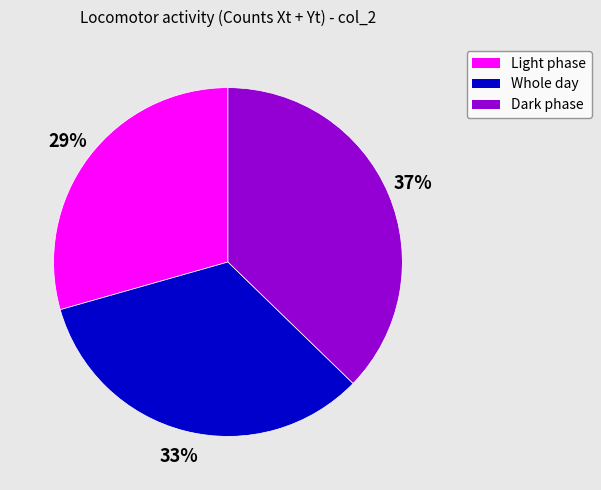

True or false: Light phase accounts for 24% of the total.

False